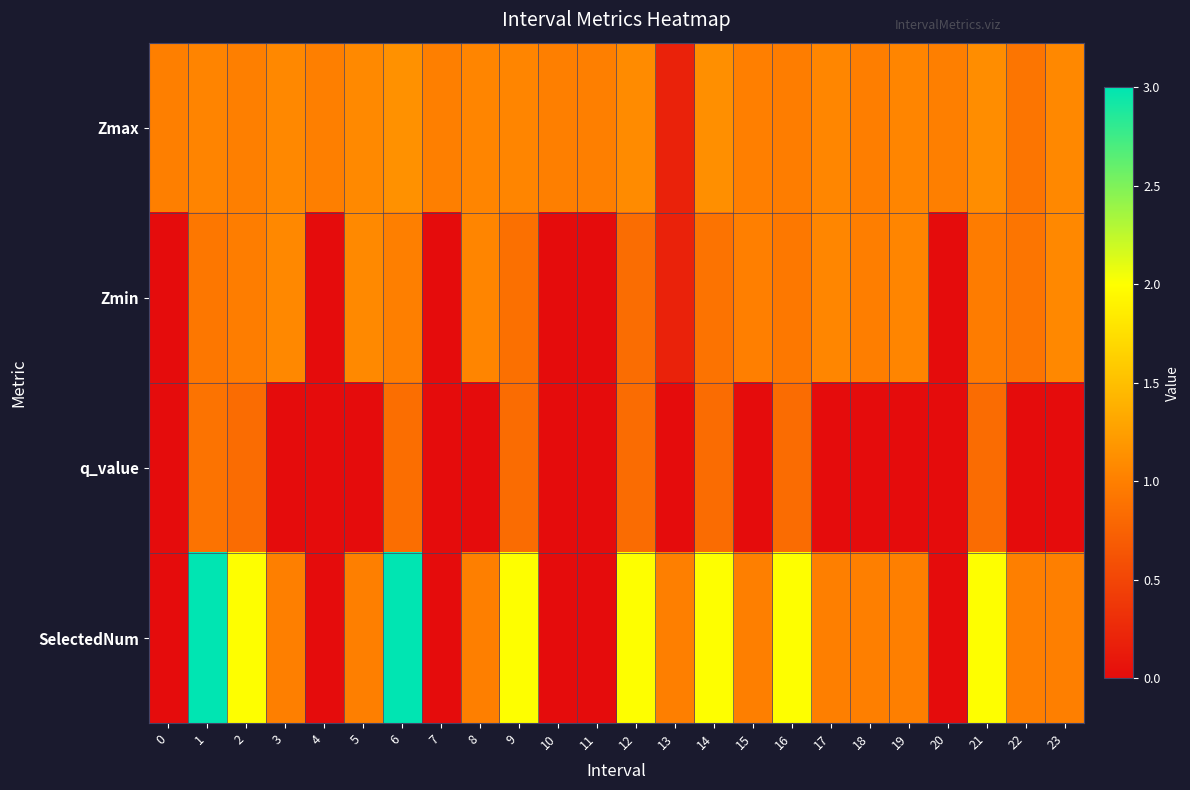

How many series are shown in this chart?

4